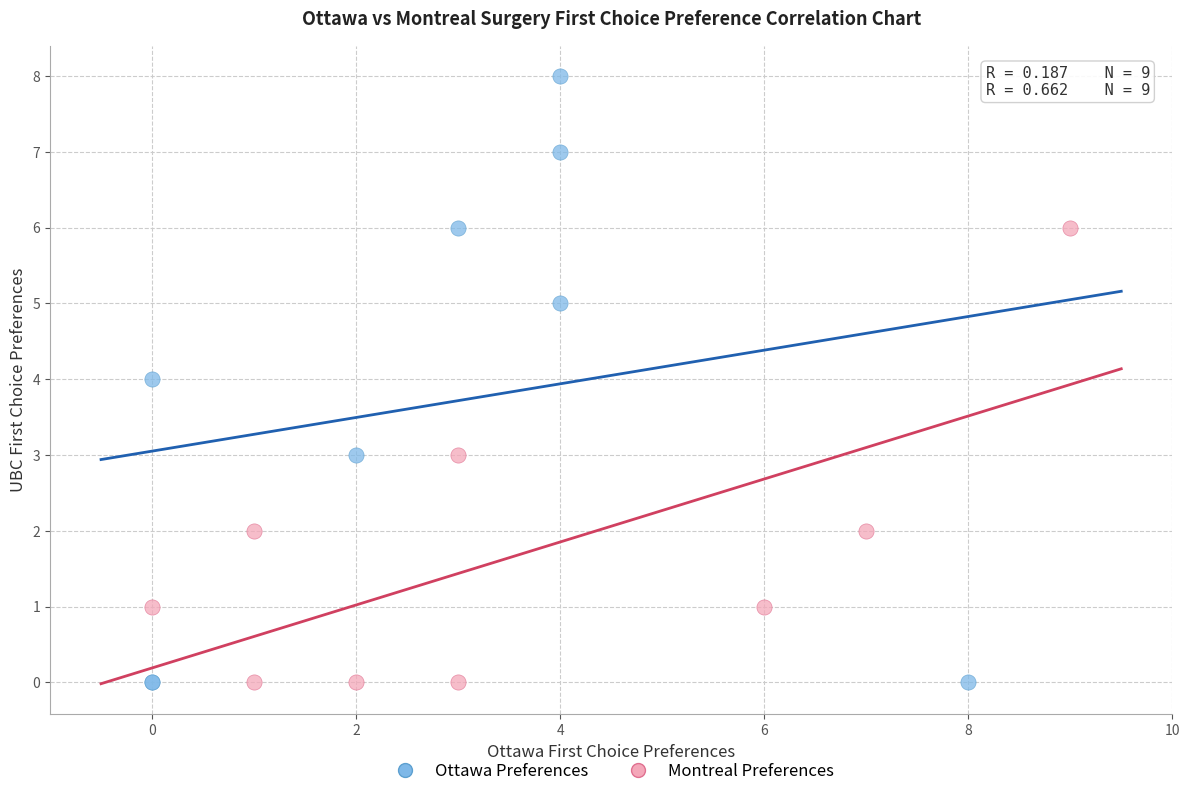

Which series reaches the maximum Y coordinate?

Ottawa Preferences